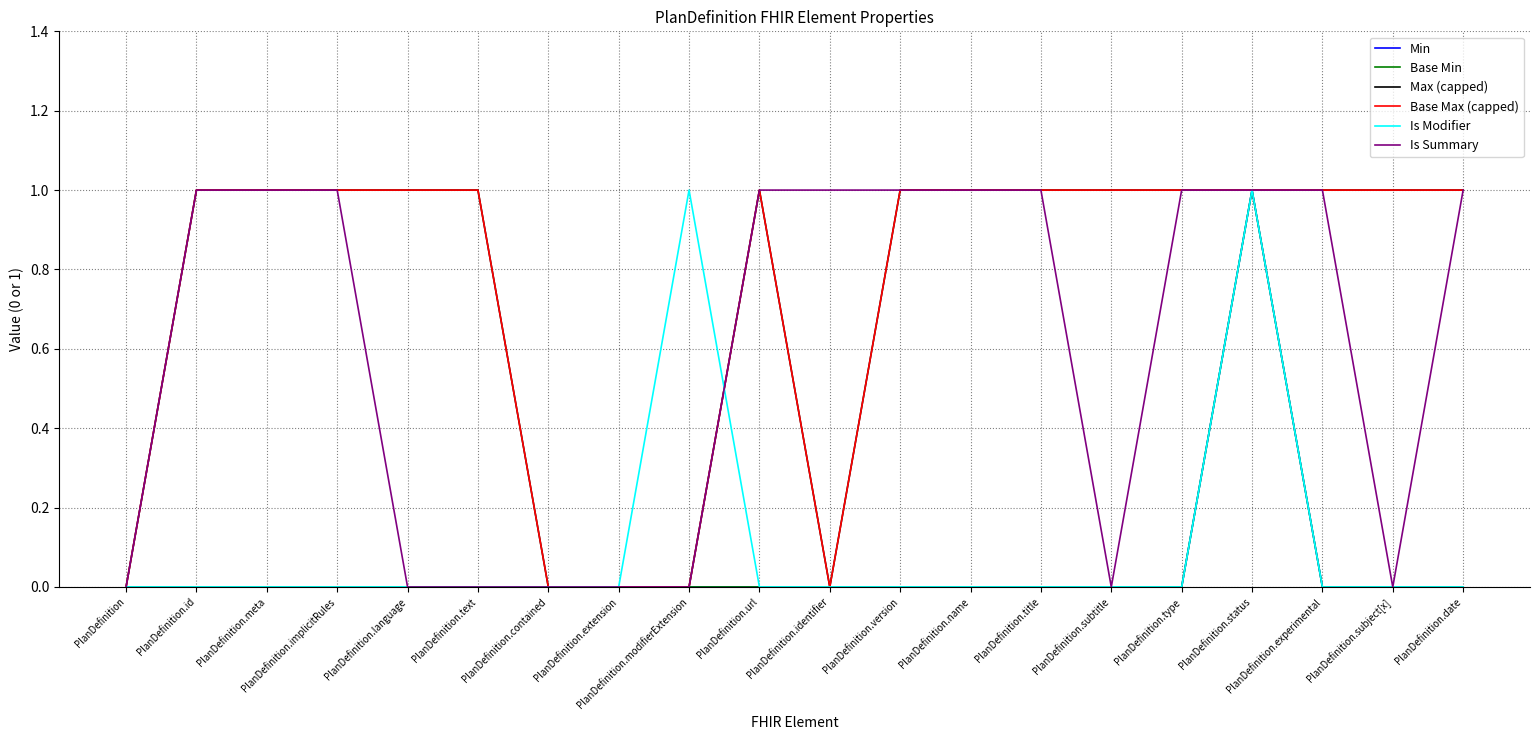

Reading left to right, list all the values displayed in this chart.

Min: PlanDefinition=0	PlanDefinition.id=0	PlanDefinition.meta=0	PlanDefinition.implicitRules=0	PlanDefinition.language=0	PlanDefinition.text=0	PlanDefinition.contained=0	PlanDefinition.extension=0	PlanDefinition.modifierExtension=0	PlanDefinition.url=0	PlanDefinition.identifier=0	PlanDefinition.version=0	PlanDefinition.name=0	PlanDefinition.title=0	PlanDefinition.subtitle=0	PlanDefinition.type=0	PlanDefinition.status=1	PlanDefinition.experimental=0	PlanDefinition.subject[x]=0	PlanDefinition.date=0
Base Min: PlanDefinition=0	PlanDefinition.id=0	PlanDefinition.meta=0	PlanDefinition.implicitRules=0	PlanDefinition.language=0	PlanDefinition.text=0	PlanDefinition.contained=0	PlanDefinition.extension=0	PlanDefinition.modifierExtension=0	PlanDefinition.url=0	PlanDefinition.identifier=0	PlanDefinition.version=0	PlanDefinition.name=0	PlanDefinition.title=0	PlanDefinition.subtitle=0	PlanDefinition.type=0	PlanDefinition.status=1	PlanDefinition.experimental=0	PlanDefinition.subject[x]=0	PlanDefinition.date=0
Max (capped): PlanDefinition=0	PlanDefinition.id=1	PlanDefinition.meta=1	PlanDefinition.implicitRules=1	PlanDefinition.language=1	PlanDefinition.text=1	PlanDefinition.contained=0	PlanDefinition.extension=0	PlanDefinition.modifierExtension=0	PlanDefinition.url=1	PlanDefinition.identifier=0	PlanDefinition.version=1	PlanDefinition.name=1	PlanDefinition.title=1	PlanDefinition.subtitle=1	PlanDefinition.type=1	PlanDefinition.status=1	PlanDefinition.experimental=1	PlanDefinition.subject[x]=1	PlanDefinition.date=1
Base Max (capped): PlanDefinition=0	PlanDefinition.id=1	PlanDefinition.meta=1	PlanDefinition.implicitRules=1	PlanDefinition.language=1	PlanDefinition.text=1	PlanDefinition.contained=0	PlanDefinition.extension=0	PlanDefinition.modifierExtension=0	PlanDefinition.url=1	PlanDefinition.identifier=0	PlanDefinition.version=1	PlanDefinition.name=1	PlanDefinition.title=1	PlanDefinition.subtitle=1	PlanDefinition.type=1	PlanDefinition.status=1	PlanDefinition.experimental=1	PlanDefinition.subject[x]=1	PlanDefinition.date=1
Is Modifier: PlanDefinition=0	PlanDefinition.id=0	PlanDefinition.meta=0	PlanDefinition.implicitRules=0	PlanDefinition.language=0	PlanDefinition.text=0	PlanDefinition.contained=0	PlanDefinition.extension=0	PlanDefinition.modifierExtension=1	PlanDefinition.url=0	PlanDefinition.identifier=0	PlanDefinition.version=0	PlanDefinition.name=0	PlanDefinition.title=0	PlanDefinition.subtitle=0	PlanDefinition.type=0	PlanDefinition.status=1	PlanDefinition.experimental=0	PlanDefinition.subject[x]=0	PlanDefinition.date=0
Is Summary: PlanDefinition=0	PlanDefinition.id=1	PlanDefinition.meta=1	PlanDefinition.implicitRules=1	PlanDefinition.language=0	PlanDefinition.text=0	PlanDefinition.contained=0	PlanDefinition.extension=0	PlanDefinition.modifierExtension=0	PlanDefinition.url=1	PlanDefinition.identifier=1	PlanDefinition.version=1	PlanDefinition.name=1	PlanDefinition.title=1	PlanDefinition.subtitle=0	PlanDefinition.type=1	PlanDefinition.status=1	PlanDefinition.experimental=1	PlanDefinition.subject[x]=0	PlanDefinition.date=1